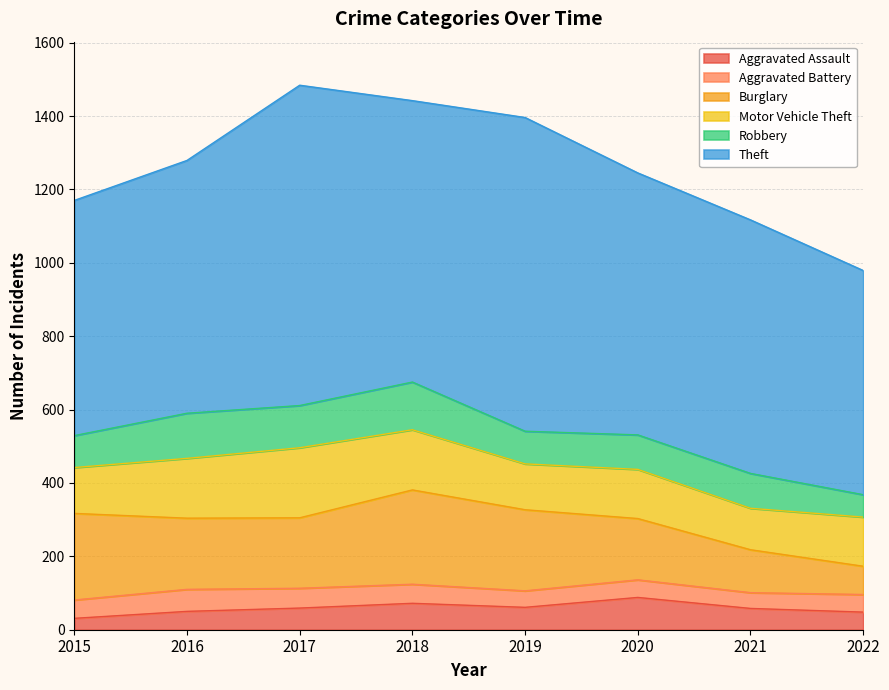

At which label does Aggravated Battery reach its minimum?

2021